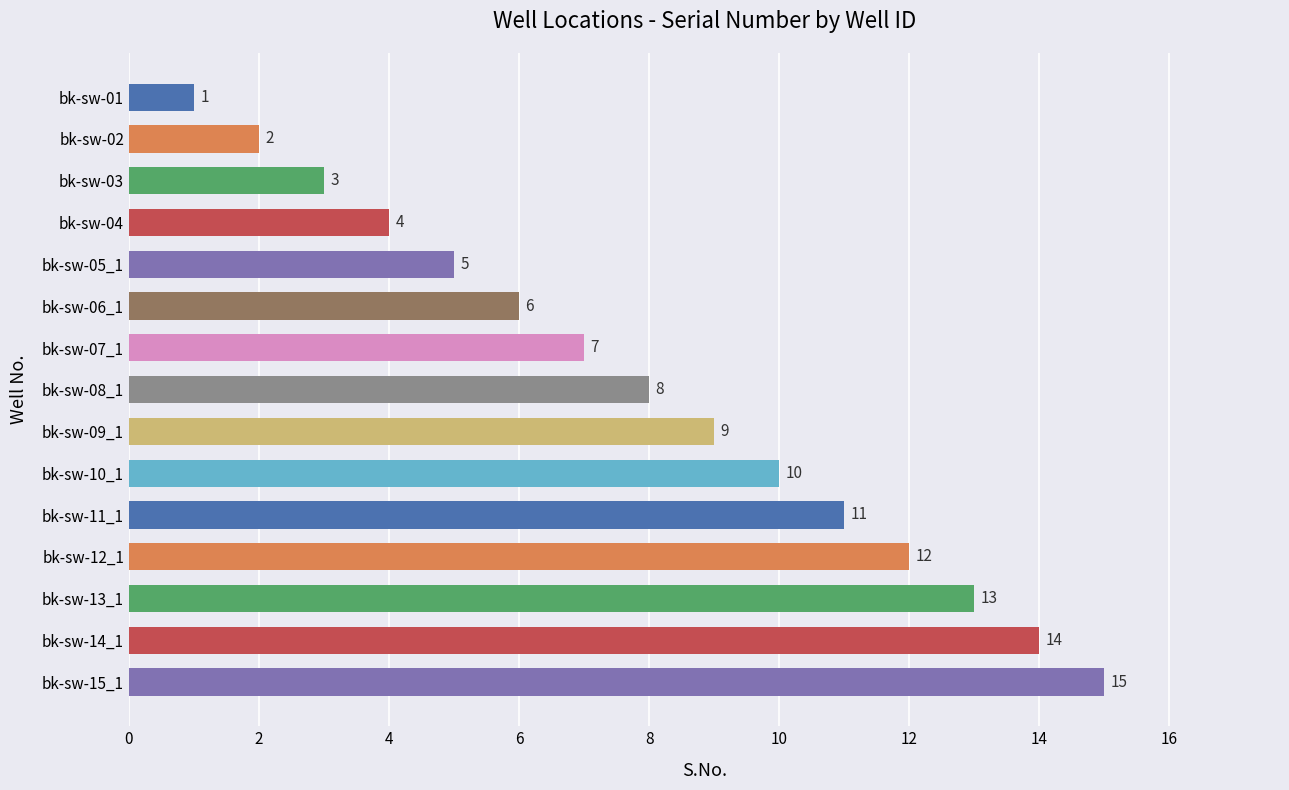

How many data points does each series have?

15